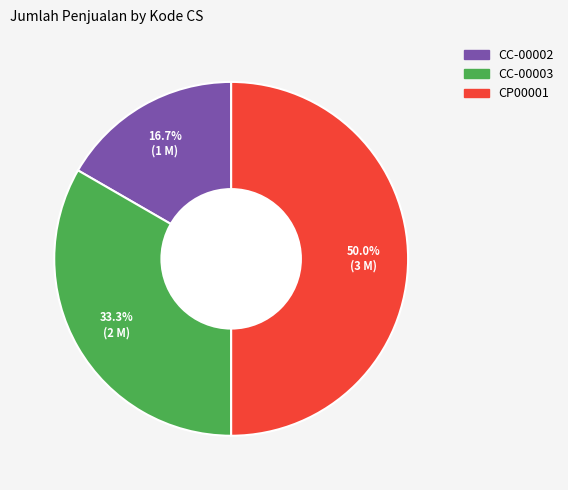

Does CC-00003 represent more than half of the total?

No